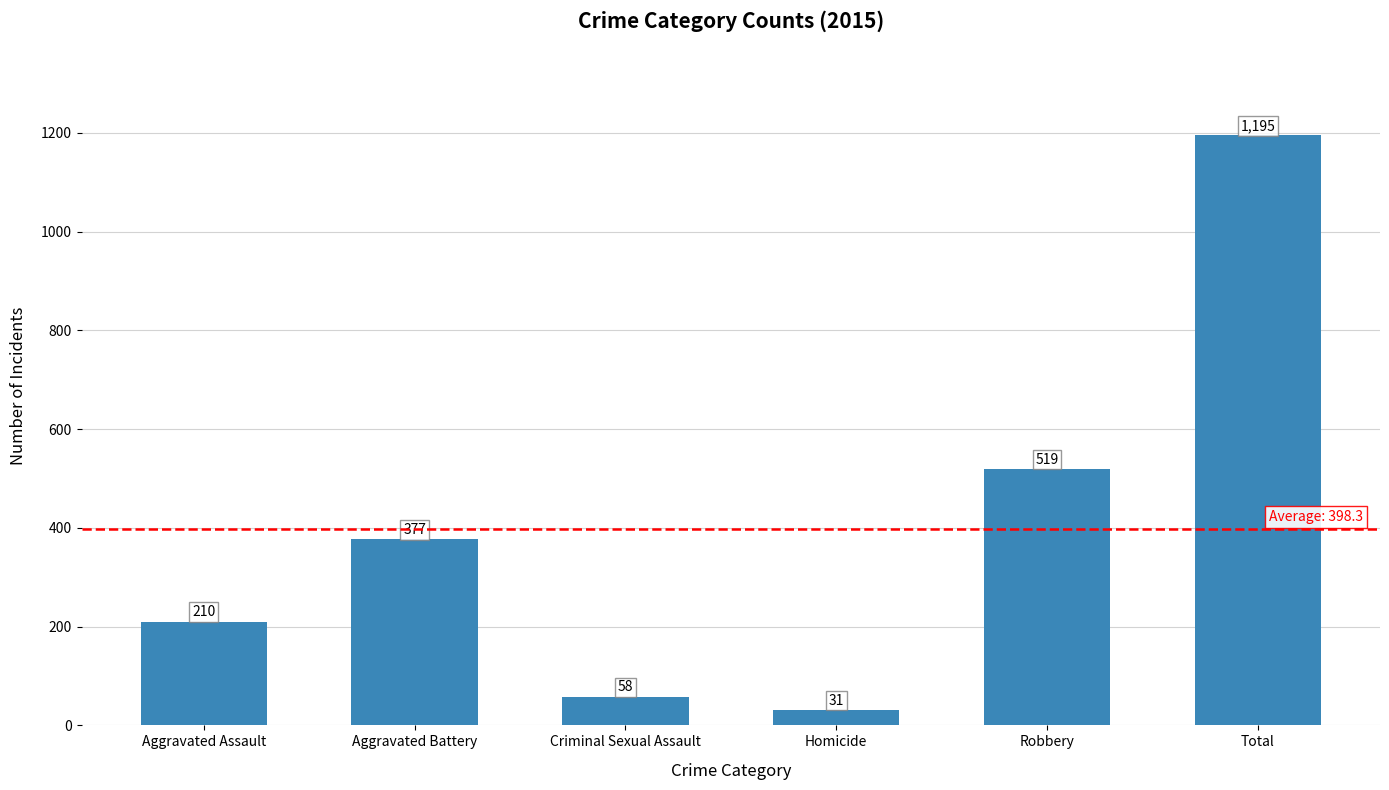

True or false: the data shows 43 at Aggravated Assault.

False